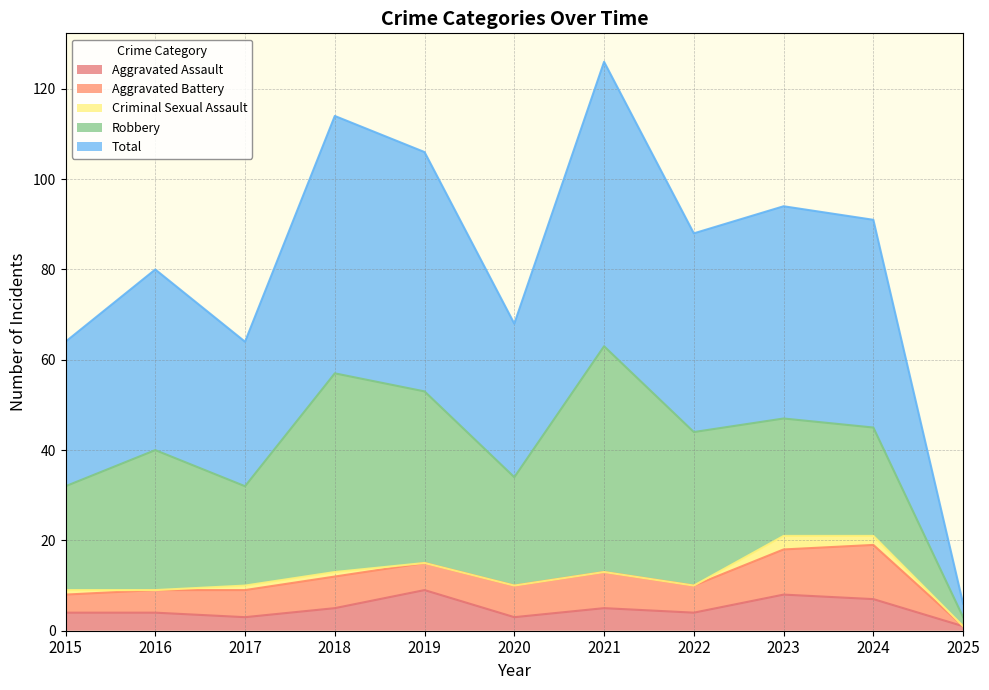

At which category does the chart reach its peak across all series?

2021